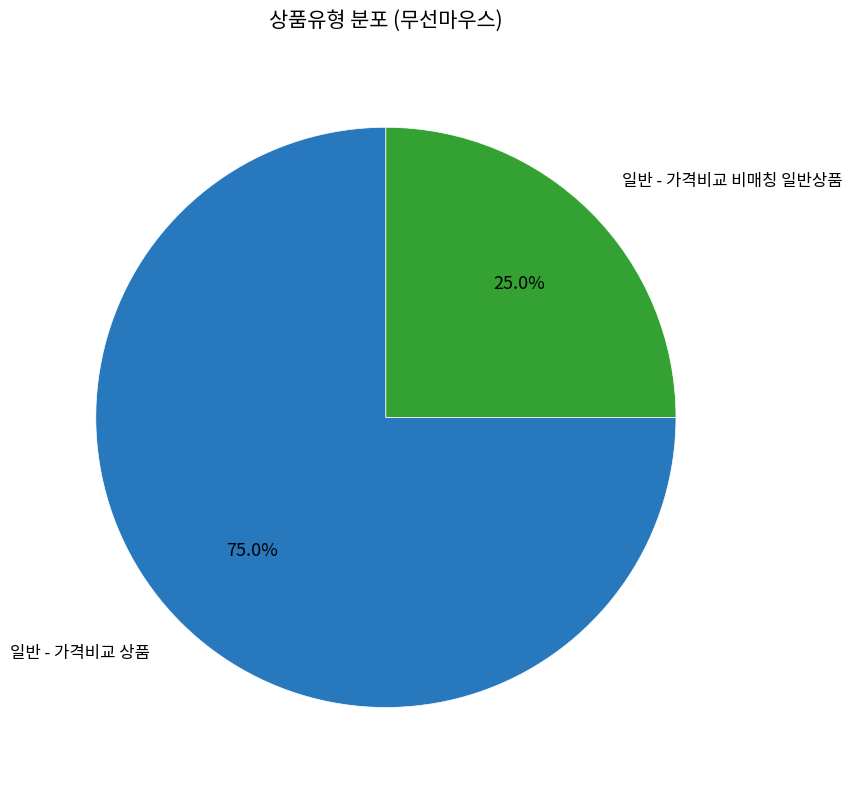

What percentage is the 일반 - 가격비교 상품 slice, to the nearest percent?

75%